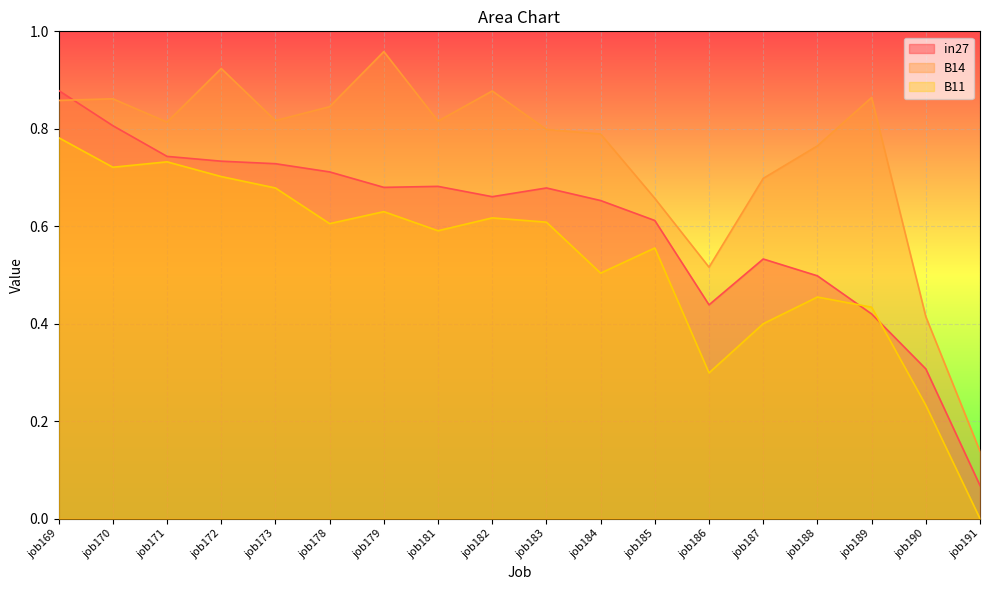

Does the chart display data point markers on the line(s)?

No